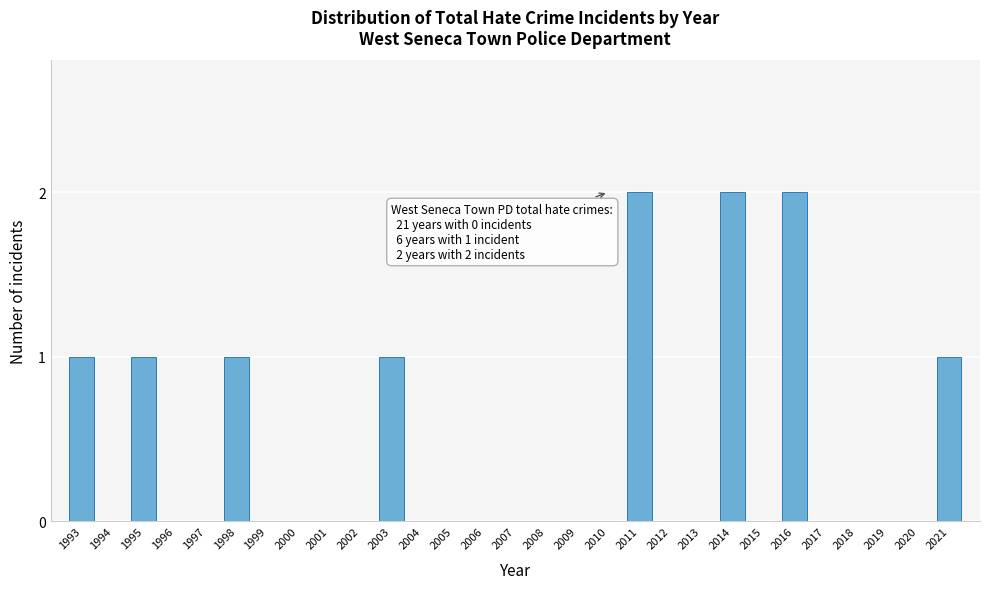

Reading right to left, list all the values displayed in this chart.

2021=1	2020=0	2019=0	2018=0	2017=0	2016=2	2015=0	2014=2	2013=0	2012=0	2011=2	2010=0	2009=0	2008=0	2007=0	2006=0	2005=0	2004=0	2003=1	2002=0	2001=0	2000=0	1999=0	1998=1	1997=0	1996=0	1995=1	1994=0	1993=1